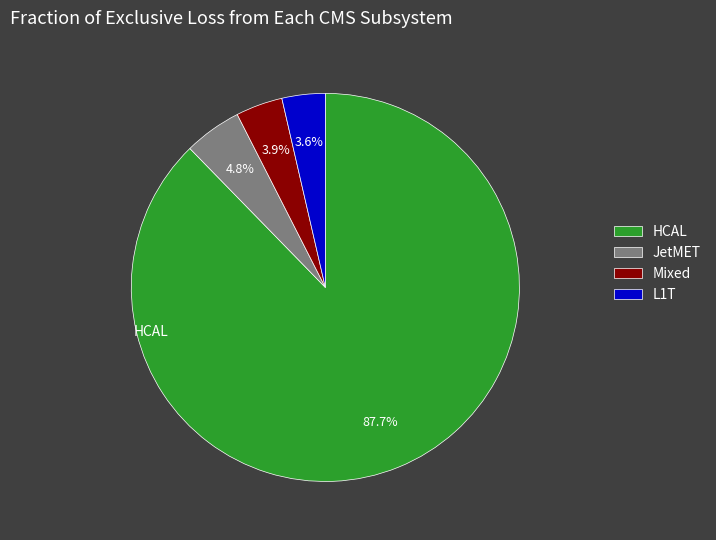

Is HCAL the majority of the pie?

Yes